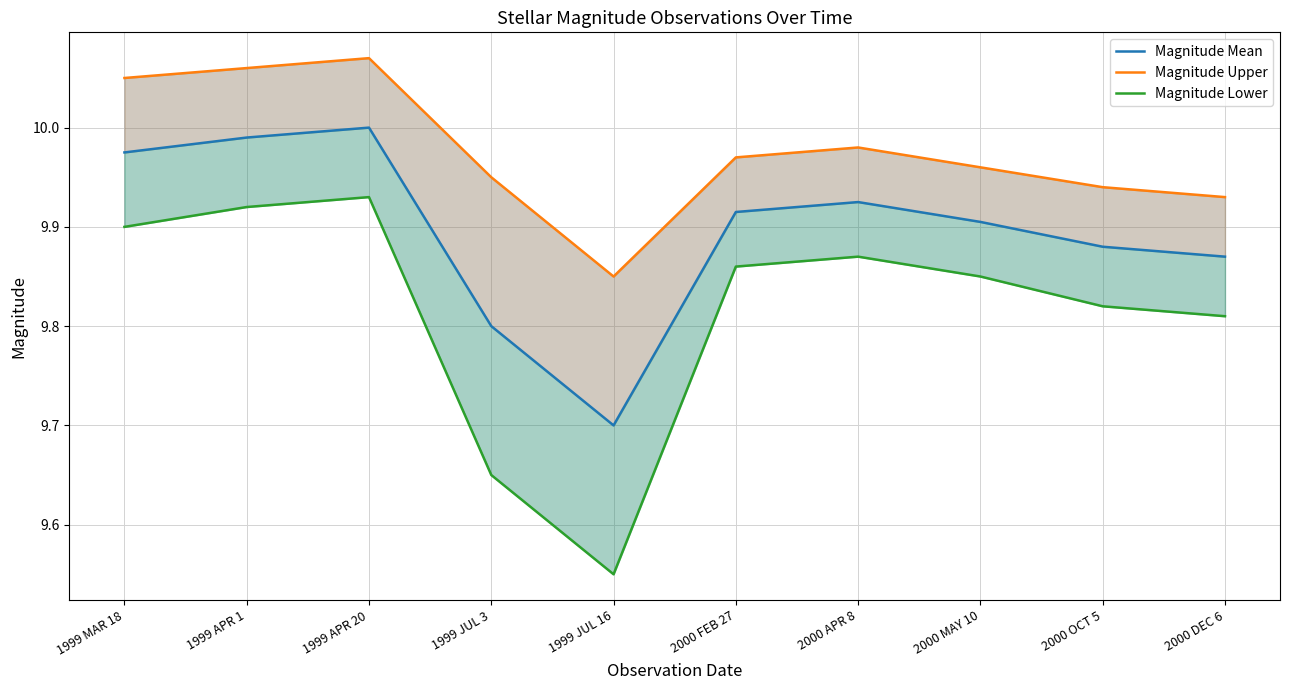

At which label does Magnitude Upper reach its minimum?

1999 JUL 16